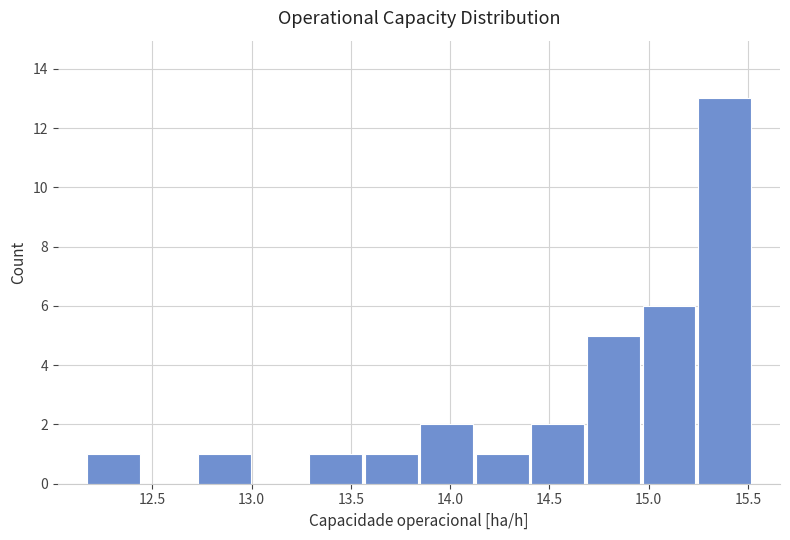

How tall is the bar that spans 13.55 to 13.85 on the x-axis? Neither the bar edges nor the heights are printed on the chart, so give them approximately, as read against the axes.

1